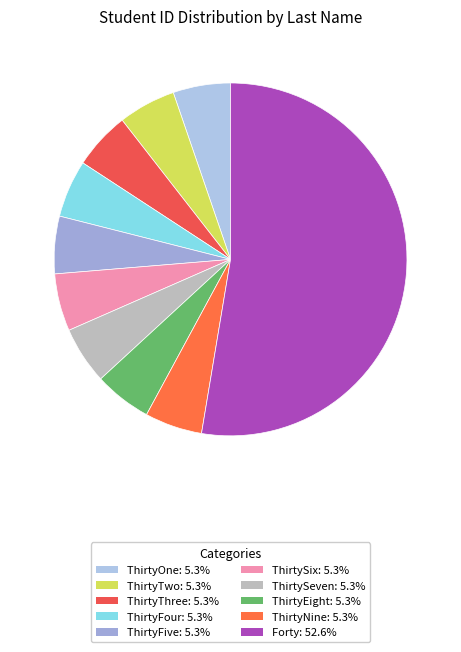

Is there any slice that represents more than half of the pie?

Yes